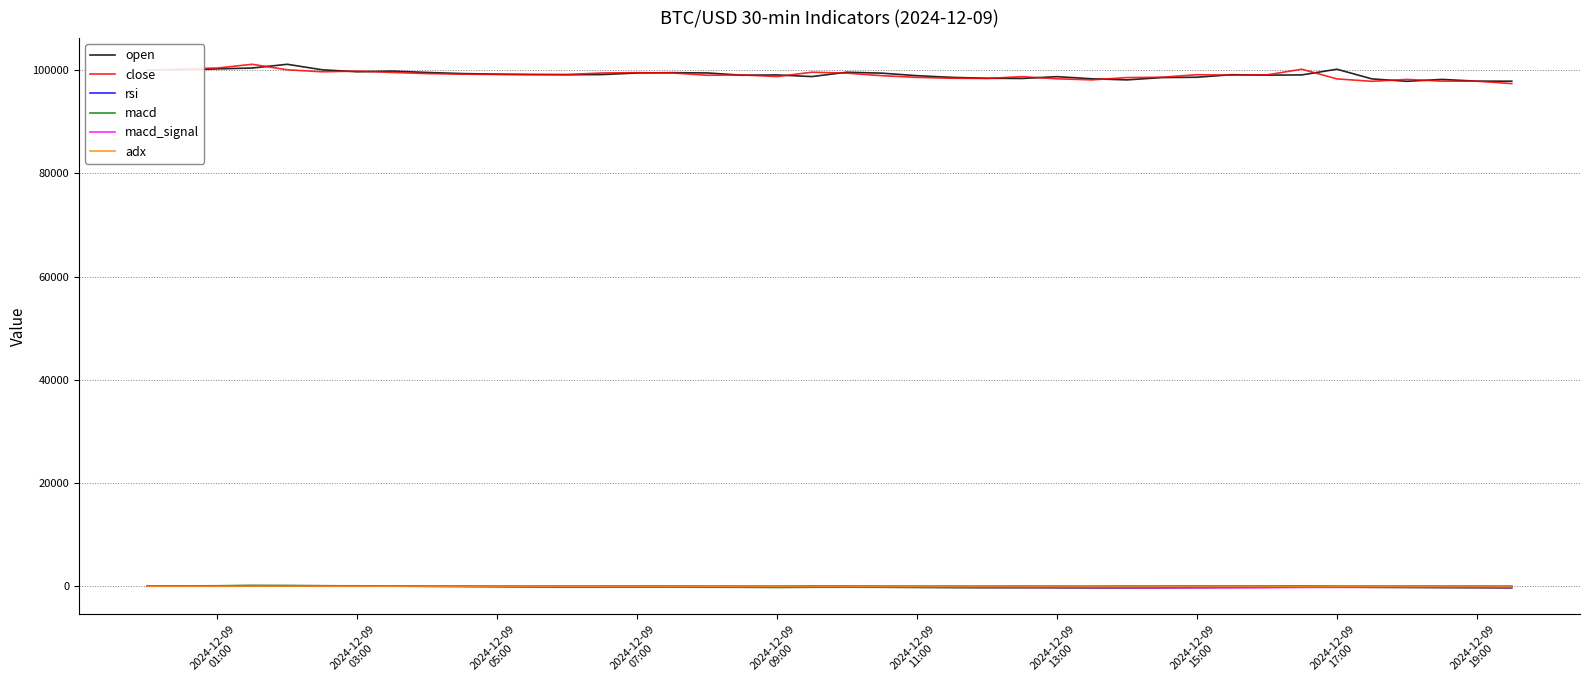

After their last crossing, which series has the higher values: macd_signal or rsi?

rsi